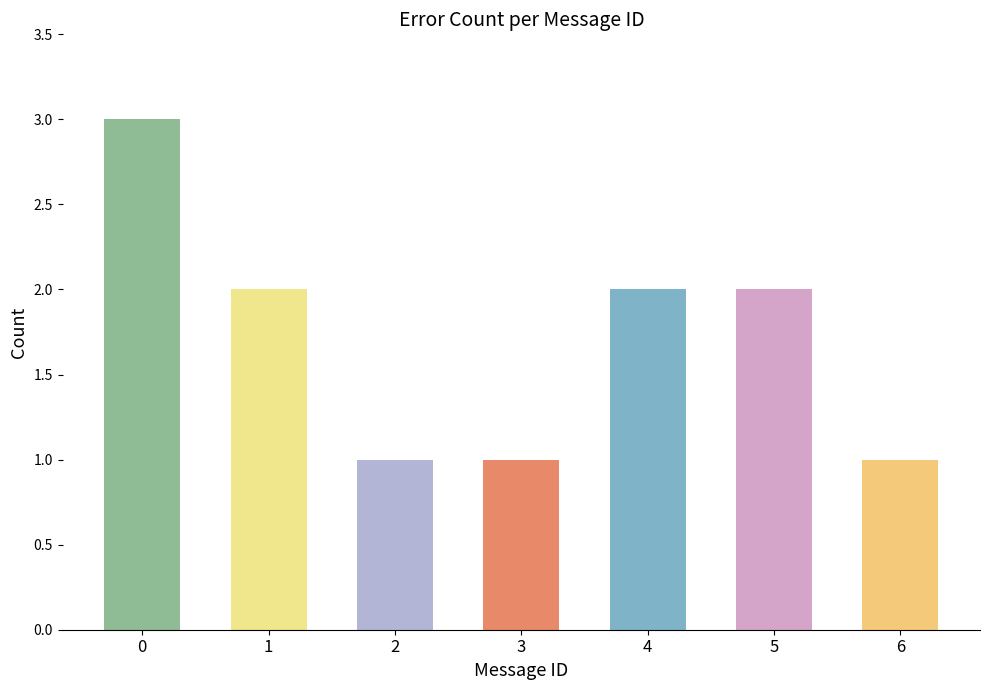

Is it true that the value at 5 is 2?

True